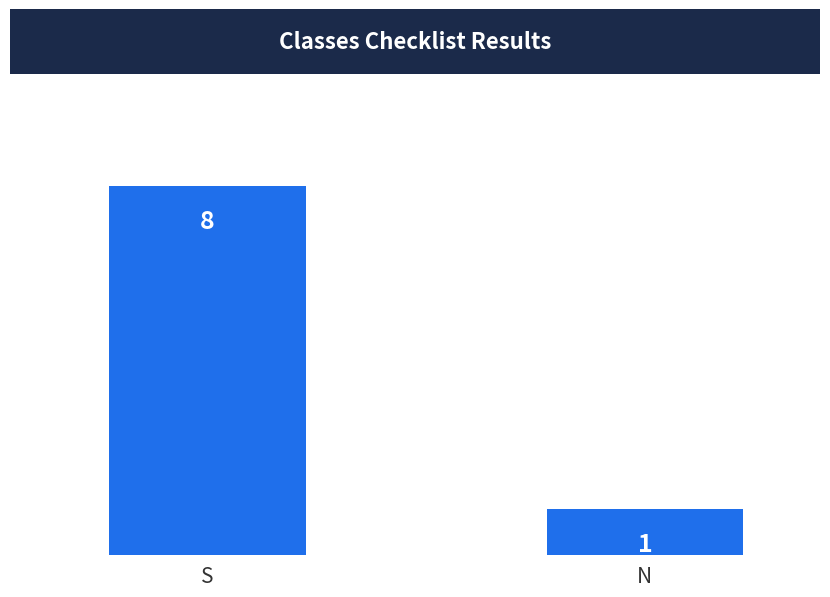

Is it true that the value at N is 0?

False